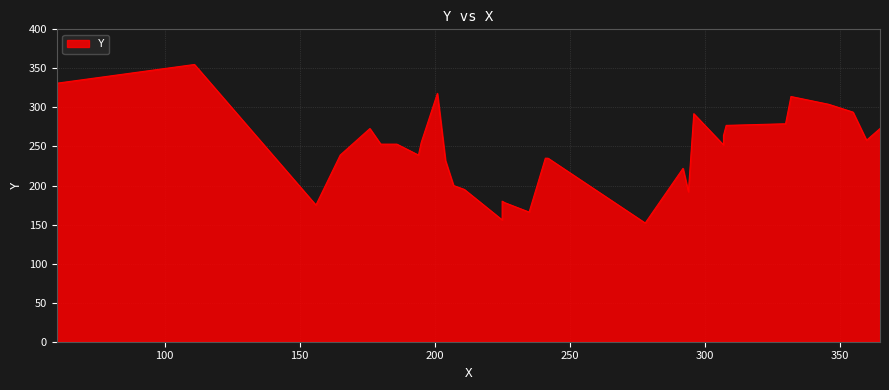

Count the number of values greater than 253.

15